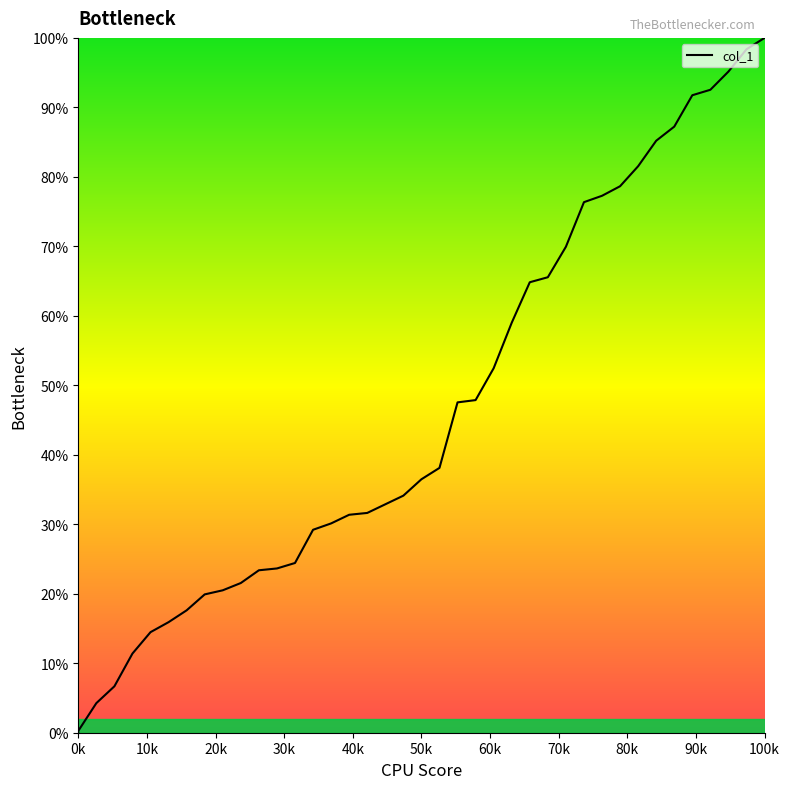

What is the difference between the maximum and minimum values?

100.0